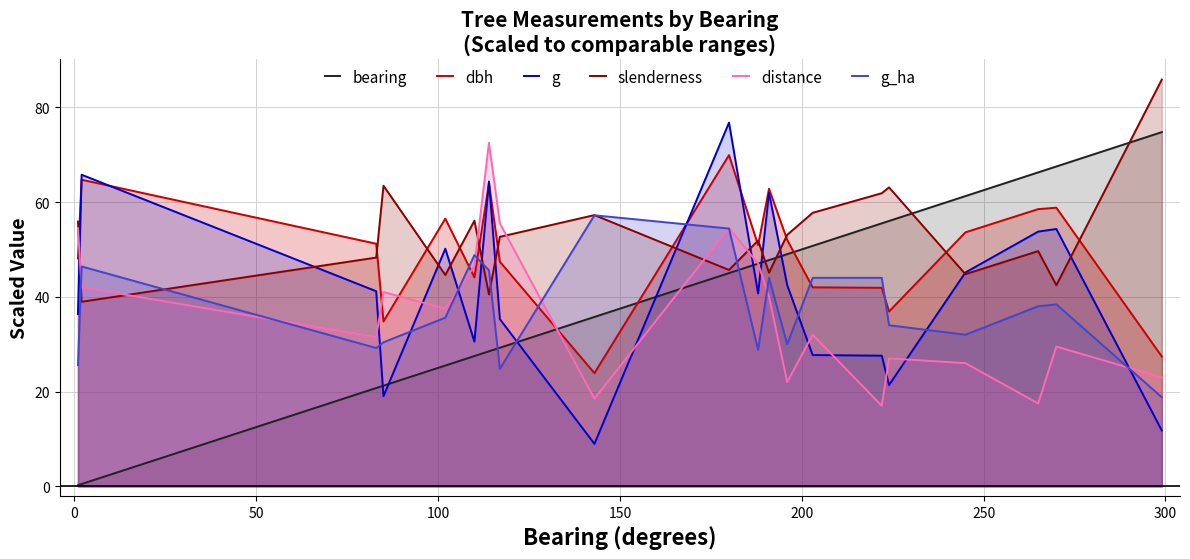

How many data points in slenderness are above 52?

10